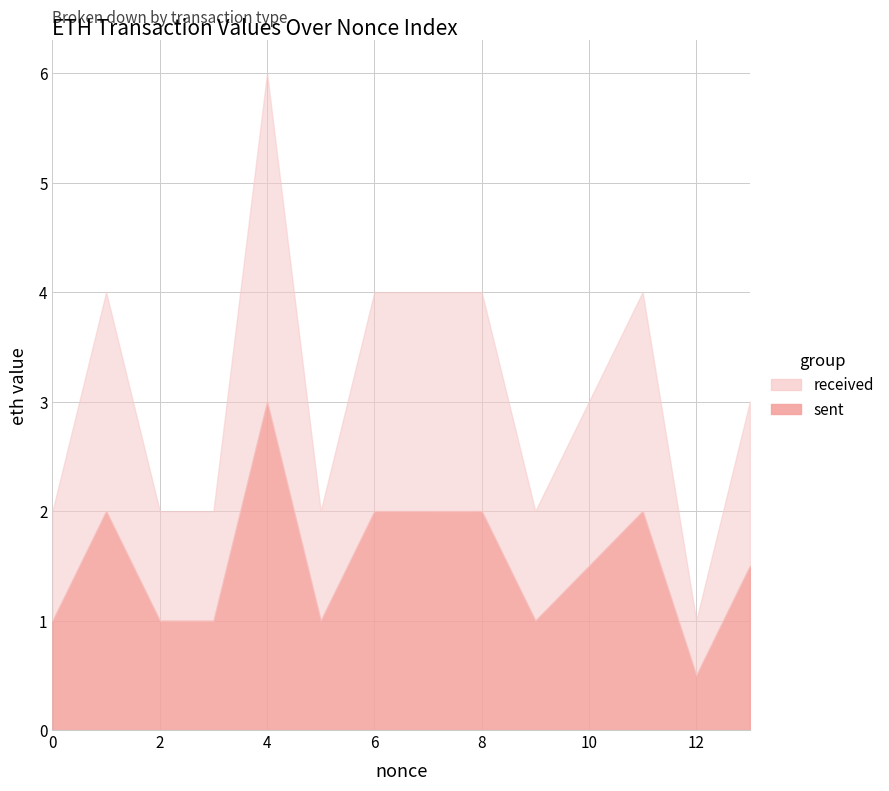

What is the value of the received point at the 1st from the left?

1.0